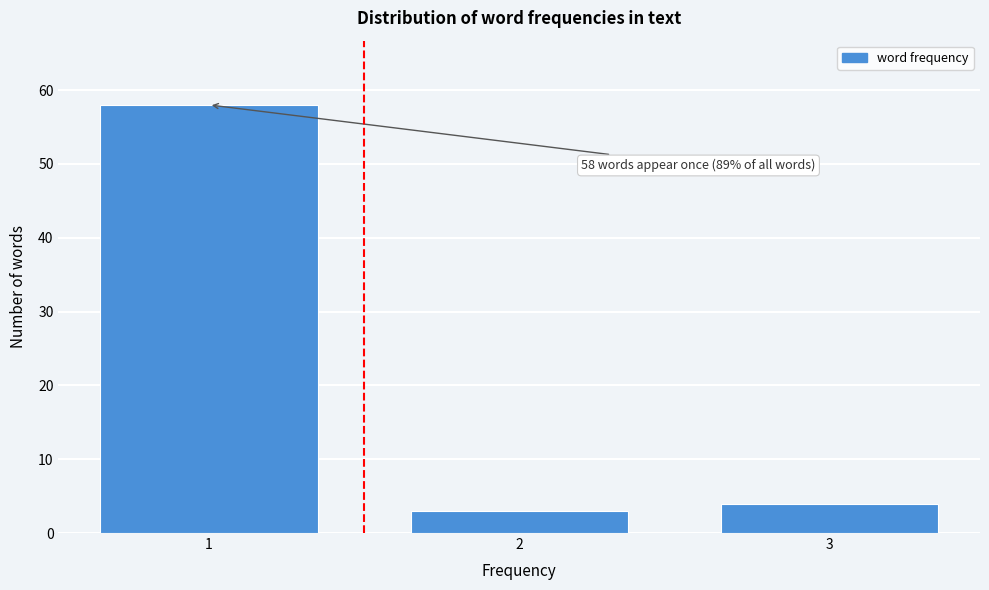

Reading left to right, what are all the values shown in this chart?

1=58	2=3	3=4